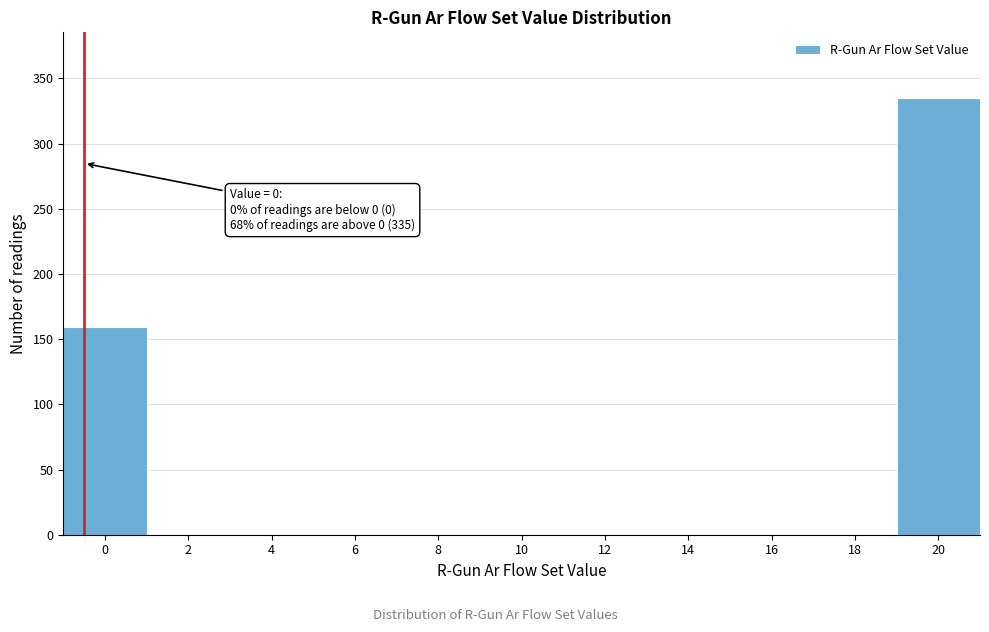

Reading right to left, transcribe all the data shown in this chart.

20=335	18=0	16=0	14=0	12=0	10=0	8=0	6=0	4=0	2=0	0=159